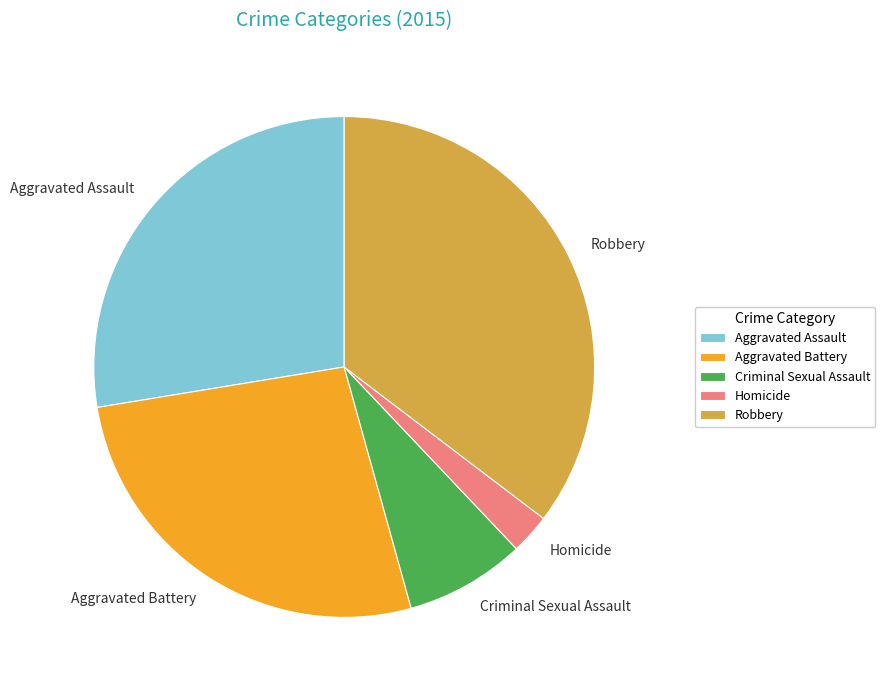

Rank the categories by value from lowest to highest.

Homicide, Criminal Sexual Assault, Aggravated Battery, Aggravated Assault, Robbery